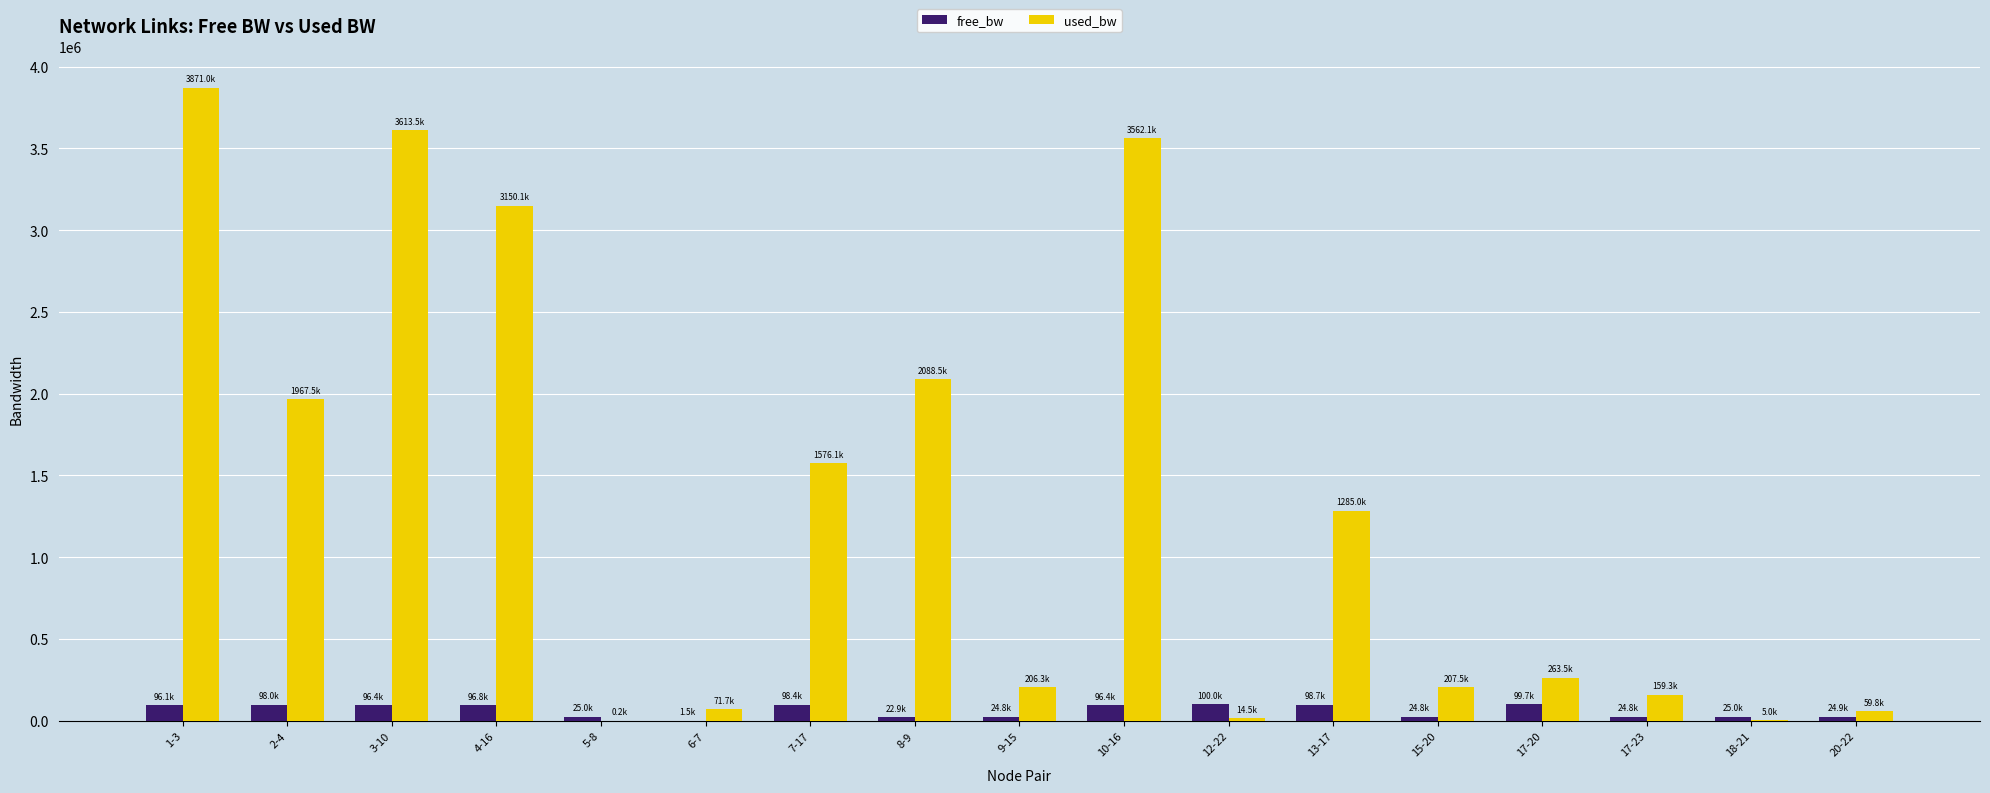

What is the sum of the used_bw values at 7-17 and 17-23?

1735328.7